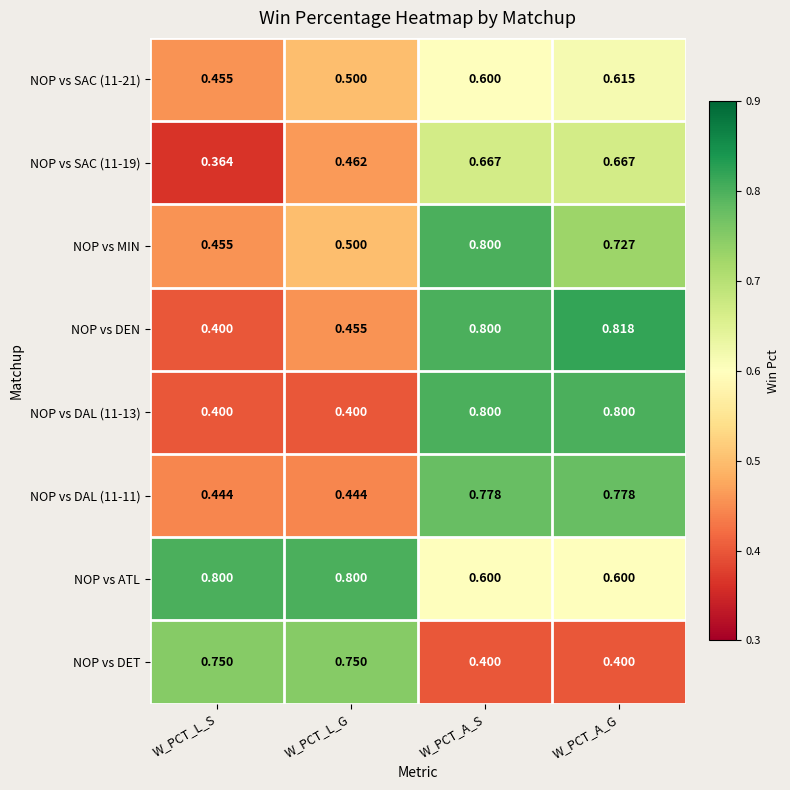

At which label is NOP vs SAC (11-19) closest to 0?

W_PCT_L_S